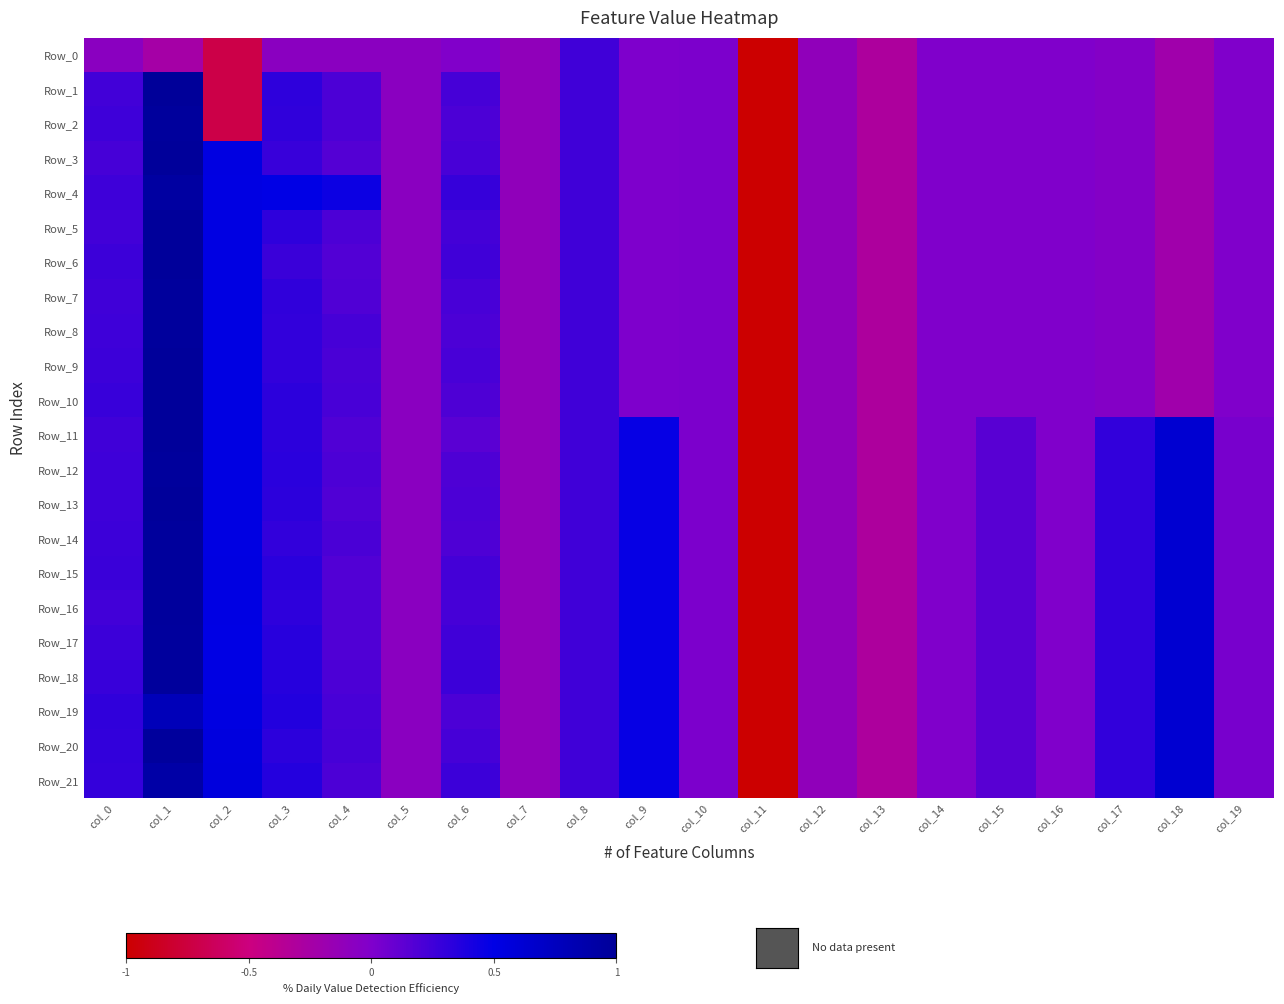

Reading left to right, transcribe all the data shown in this chart.

Row_0: col_0=-0.1	col_1=-0.2	col_2=-0.7	col_3=-0.1	col_4=-0.1	col_5=-0.1	col_6=-0.0	col_7=-0.1	col_8=0.2	col_9=0.0	col_10=0.0	col_11=-5.1	col_12=-0.1	col_13=-0.3	col_14=-0.0	col_15=-0.0	col_16=-0.0	col_17=-0.0	col_18=-0.2	col_19=-0.0
Row_1: col_0=0.2	col_1=1.0	col_2=-0.7	col_3=0.3	col_4=0.2	col_5=-0.1	col_6=0.2	col_7=-0.1	col_8=0.2	col_9=0.0	col_10=0.0	col_11=-5.1	col_12=-0.1	col_13=-0.3	col_14=-0.0	col_15=-0.0	col_16=-0.0	col_17=-0.0	col_18=-0.2	col_19=-0.0
Row_2: col_0=0.2	col_1=1.0	col_2=-0.7	col_3=0.3	col_4=0.2	col_5=-0.1	col_6=0.2	col_7=-0.1	col_8=0.2	col_9=0.0	col_10=0.0	col_11=-5.1	col_12=-0.1	col_13=-0.3	col_14=-0.0	col_15=-0.0	col_16=-0.0	col_17=-0.0	col_18=-0.2	col_19=-0.0
Row_3: col_0=0.2	col_1=1.0	col_2=0.5	col_3=0.3	col_4=0.2	col_5=-0.1	col_6=0.2	col_7=-0.1	col_8=0.2	col_9=0.0	col_10=0.0	col_11=-5.1	col_12=-0.1	col_13=-0.3	col_14=-0.0	col_15=-0.0	col_16=-0.0	col_17=-0.0	col_18=-0.2	col_19=-0.0
Row_4: col_0=0.3	col_1=0.9	col_2=0.5	col_3=0.5	col_4=0.4	col_5=-0.1	col_6=0.3	col_7=-0.1	col_8=0.2	col_9=0.0	col_10=0.0	col_11=-5.1	col_12=-0.1	col_13=-0.3	col_14=-0.0	col_15=-0.0	col_16=-0.0	col_17=-0.0	col_18=-0.2	col_19=-0.0
Row_5: col_0=0.2	col_1=1.0	col_2=0.5	col_3=0.3	col_4=0.2	col_5=-0.1	col_6=0.2	col_7=-0.1	col_8=0.2	col_9=0.0	col_10=0.0	col_11=-5.1	col_12=-0.1	col_13=-0.3	col_14=-0.0	col_15=-0.0	col_16=-0.0	col_17=-0.0	col_18=-0.2	col_19=-0.0
Row_6: col_0=0.3	col_1=1.0	col_2=0.5	col_3=0.3	col_4=0.2	col_5=-0.1	col_6=0.2	col_7=-0.1	col_8=0.2	col_9=0.0	col_10=0.0	col_11=-5.1	col_12=-0.1	col_13=-0.3	col_14=-0.0	col_15=-0.0	col_16=-0.0	col_17=-0.0	col_18=-0.2	col_19=-0.0
Row_7: col_0=0.2	col_1=1.0	col_2=0.5	col_3=0.3	col_4=0.2	col_5=-0.1	col_6=0.2	col_7=-0.1	col_8=0.2	col_9=0.0	col_10=0.0	col_11=-5.1	col_12=-0.1	col_13=-0.3	col_14=-0.0	col_15=-0.0	col_16=-0.0	col_17=-0.0	col_18=-0.2	col_19=-0.0
Row_8: col_0=0.3	col_1=1.0	col_2=0.5	col_3=0.3	col_4=0.2	col_5=-0.1	col_6=0.2	col_7=-0.1	col_8=0.2	col_9=0.0	col_10=0.0	col_11=-5.1	col_12=-0.1	col_13=-0.3	col_14=-0.0	col_15=-0.0	col_16=-0.0	col_17=-0.0	col_18=-0.2	col_19=-0.0
Row_9: col_0=0.3	col_1=1.0	col_2=0.5	col_3=0.3	col_4=0.2	col_5=-0.1	col_6=0.2	col_7=-0.1	col_8=0.2	col_9=0.0	col_10=0.0	col_11=-5.1	col_12=-0.1	col_13=-0.3	col_14=-0.0	col_15=-0.0	col_16=-0.0	col_17=-0.0	col_18=-0.2	col_19=-0.0
Row_10: col_0=0.3	col_1=1.0	col_2=0.5	col_3=0.3	col_4=0.2	col_5=-0.1	col_6=0.2	col_7=-0.1	col_8=0.2	col_9=0.0	col_10=0.0	col_11=-5.1	col_12=-0.1	col_13=-0.3	col_14=-0.0	col_15=-0.0	col_16=-0.0	col_17=-0.0	col_18=-0.2	col_19=-0.0
Row_11: col_0=0.2	col_1=1.0	col_2=0.5	col_3=0.3	col_4=0.2	col_5=-0.1	col_6=0.1	col_7=-0.1	col_8=0.2	col_9=0.5	col_10=0.0	col_11=-5.1	col_12=-0.1	col_13=-0.3	col_14=-0.0	col_15=0.1	col_16=-0.0	col_17=0.3	col_18=0.6	col_19=0.0
Row_12: col_0=0.2	col_1=1.0	col_2=0.5	col_3=0.3	col_4=0.2	col_5=-0.1	col_6=0.2	col_7=-0.1	col_8=0.2	col_9=0.5	col_10=0.0	col_11=-5.1	col_12=-0.1	col_13=-0.3	col_14=-0.0	col_15=0.1	col_16=-0.0	col_17=0.3	col_18=0.6	col_19=0.0
Row_13: col_0=0.3	col_1=1.0	col_2=0.5	col_3=0.3	col_4=0.2	col_5=-0.1	col_6=0.2	col_7=-0.1	col_8=0.2	col_9=0.5	col_10=0.0	col_11=-5.1	col_12=-0.1	col_13=-0.3	col_14=-0.0	col_15=0.1	col_16=-0.0	col_17=0.3	col_18=0.6	col_19=0.0
Row_14: col_0=0.3	col_1=1.0	col_2=0.5	col_3=0.3	col_4=0.2	col_5=-0.1	col_6=0.2	col_7=-0.1	col_8=0.2	col_9=0.5	col_10=0.0	col_11=-5.1	col_12=-0.1	col_13=-0.3	col_14=-0.0	col_15=0.1	col_16=-0.0	col_17=0.3	col_18=0.6	col_19=0.0
Row_15: col_0=0.3	col_1=1.0	col_2=0.5	col_3=0.3	col_4=0.2	col_5=-0.1	col_6=0.2	col_7=-0.1	col_8=0.2	col_9=0.5	col_10=0.0	col_11=-5.1	col_12=-0.1	col_13=-0.3	col_14=-0.0	col_15=0.1	col_16=-0.0	col_17=0.3	col_18=0.6	col_19=0.0
Row_16: col_0=0.2	col_1=1.0	col_2=0.5	col_3=0.3	col_4=0.2	col_5=-0.1	col_6=0.2	col_7=-0.1	col_8=0.2	col_9=0.5	col_10=0.0	col_11=-5.1	col_12=-0.1	col_13=-0.3	col_14=-0.0	col_15=0.1	col_16=-0.0	col_17=0.3	col_18=0.6	col_19=0.0
Row_17: col_0=0.3	col_1=1.0	col_2=0.5	col_3=0.3	col_4=0.2	col_5=-0.1	col_6=0.2	col_7=-0.1	col_8=0.2	col_9=0.5	col_10=0.0	col_11=-5.1	col_12=-0.1	col_13=-0.3	col_14=-0.0	col_15=0.1	col_16=-0.0	col_17=0.3	col_18=0.6	col_19=0.0
Row_18: col_0=0.3	col_1=1.0	col_2=0.5	col_3=0.3	col_4=0.2	col_5=-0.1	col_6=0.3	col_7=-0.1	col_8=0.2	col_9=0.5	col_10=0.0	col_11=-5.1	col_12=-0.1	col_13=-0.3	col_14=-0.0	col_15=0.1	col_16=-0.0	col_17=0.3	col_18=0.6	col_19=0.0
Row_19: col_0=0.3	col_1=0.8	col_2=0.5	col_3=0.4	col_4=0.2	col_5=-0.1	col_6=0.2	col_7=-0.1	col_8=0.2	col_9=0.5	col_10=0.0	col_11=-5.1	col_12=-0.1	col_13=-0.3	col_14=-0.0	col_15=0.1	col_16=-0.0	col_17=0.3	col_18=0.6	col_19=0.0
Row_20: col_0=0.3	col_1=1.0	col_2=0.5	col_3=0.3	col_4=0.2	col_5=-0.1	col_6=0.2	col_7=-0.1	col_8=0.2	col_9=0.5	col_10=0.0	col_11=-5.1	col_12=-0.1	col_13=-0.3	col_14=-0.0	col_15=0.1	col_16=-0.0	col_17=0.3	col_18=0.6	col_19=0.0
Row_21: col_0=0.3	col_1=0.9	col_2=0.6	col_3=0.4	col_4=0.2	col_5=-0.1	col_6=0.3	col_7=-0.1	col_8=0.2	col_9=0.5	col_10=0.0	col_11=-5.1	col_12=-0.1	col_13=-0.3	col_14=-0.0	col_15=0.1	col_16=-0.0	col_17=0.3	col_18=0.6	col_19=0.0